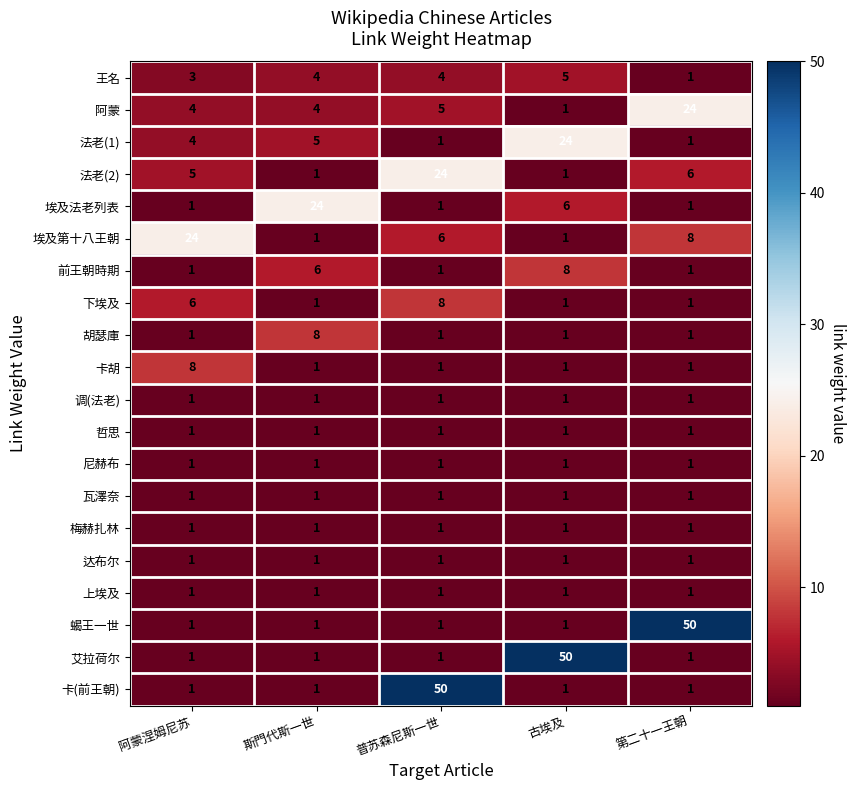

What is the approximate value of 法老(1) at 阿蒙涅姆尼苏, to the nearest 5?

5